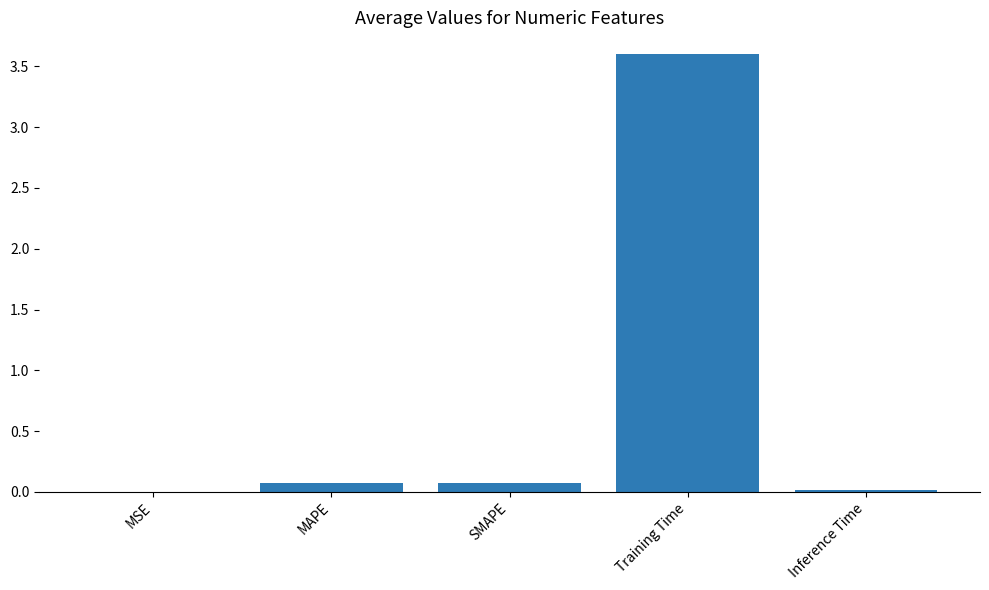

Does the chart contain stacked bars?

No